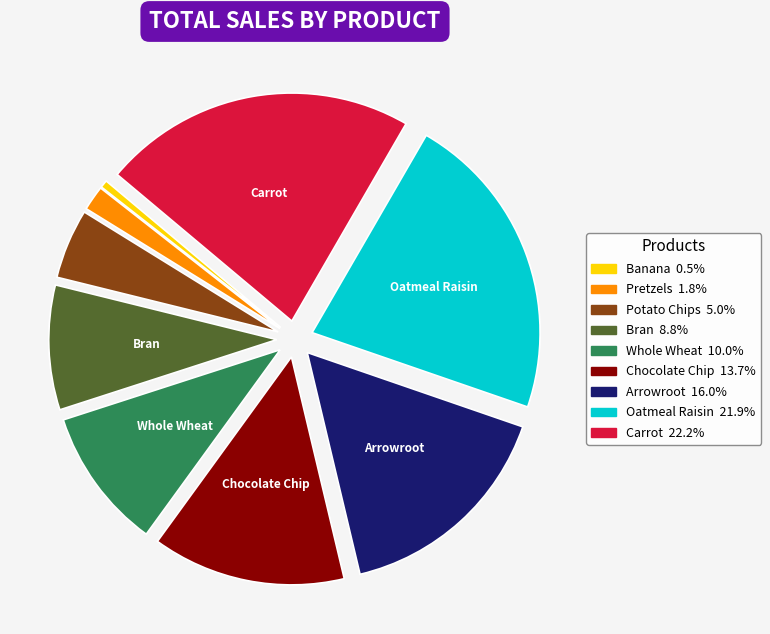

Which category has the smallest portion of the pie?

Banana